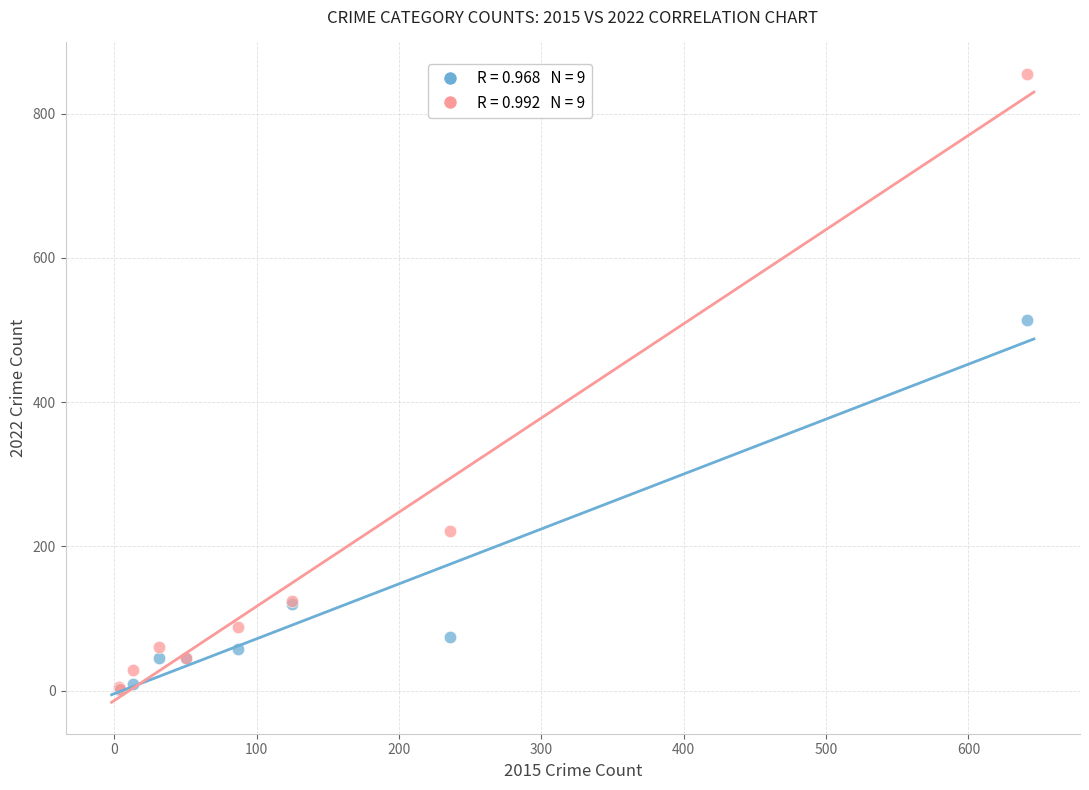

Across all series, what Y value is closest to 428?

514